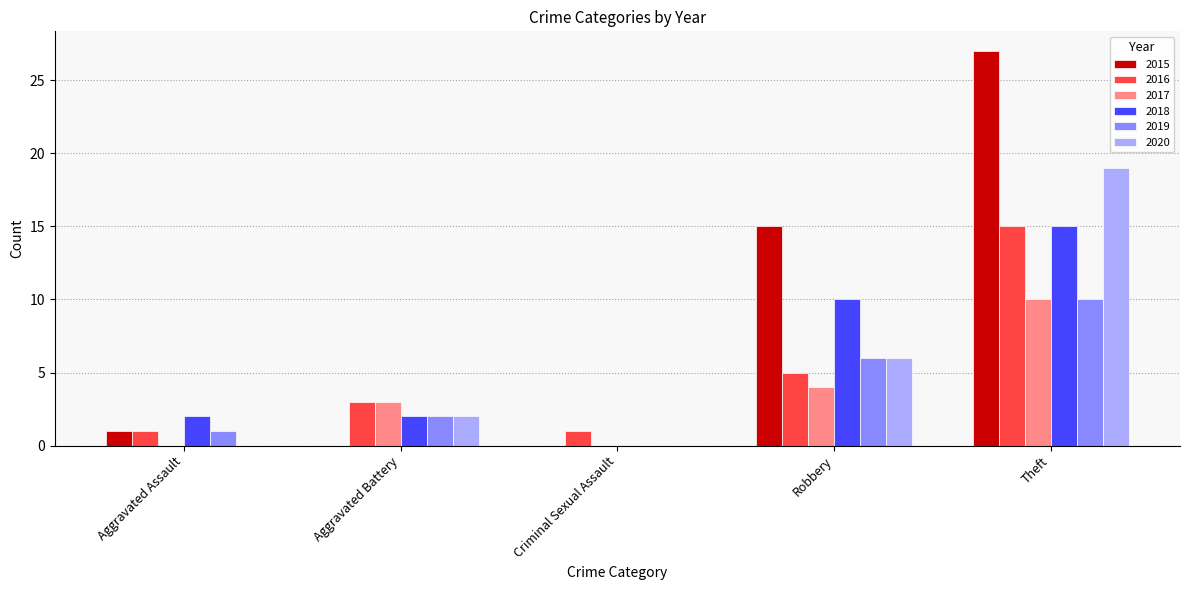

At which label does 2015 reach its peak?

Theft